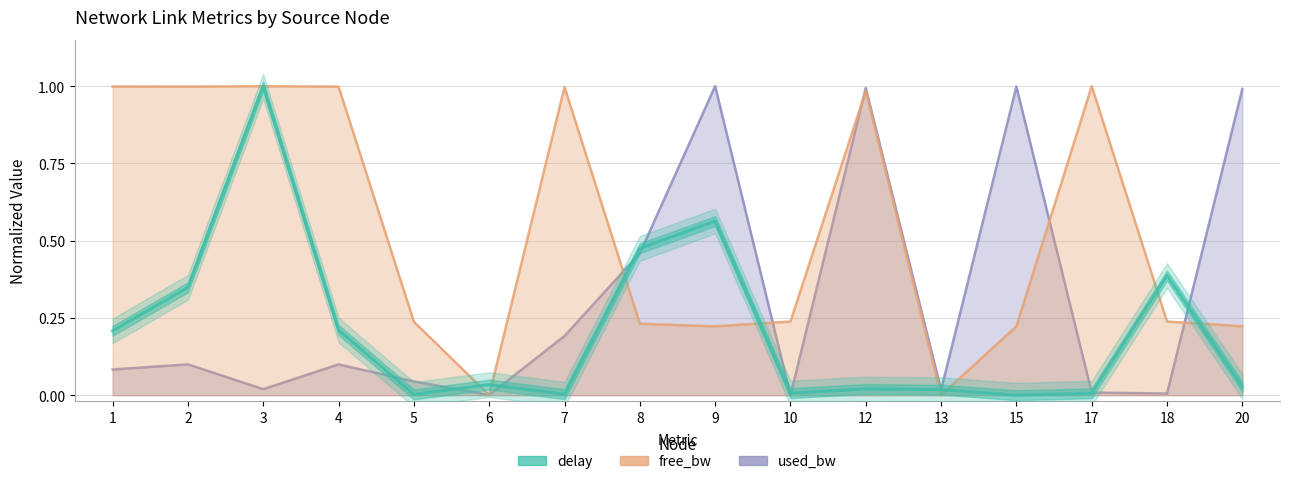

What is the difference between the values at 17 and 9?

0.6